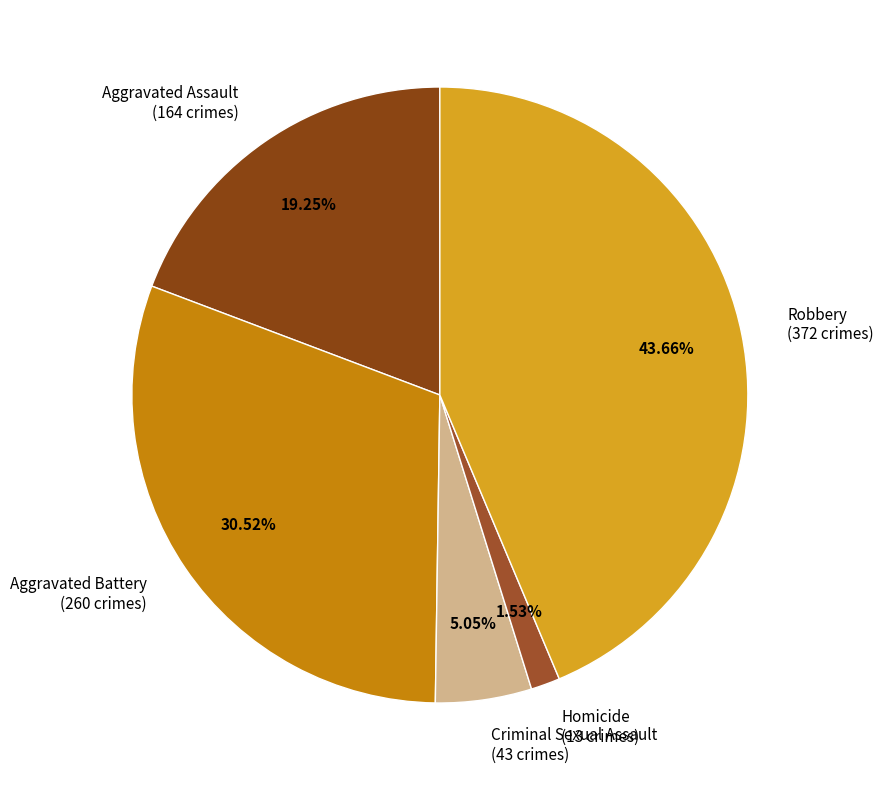

Is there a majority slice in this chart?

No